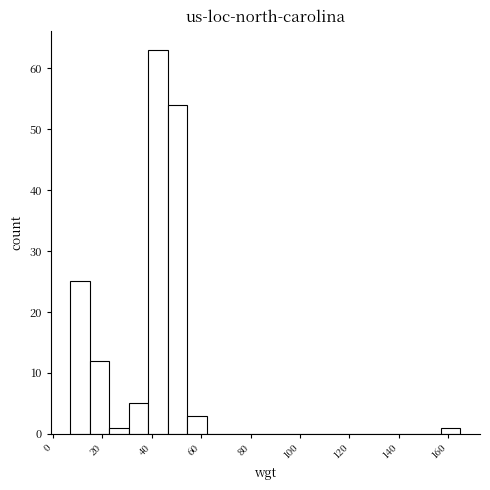

Read against the x-axis, roughly where is the centre of the tallest bar?

42